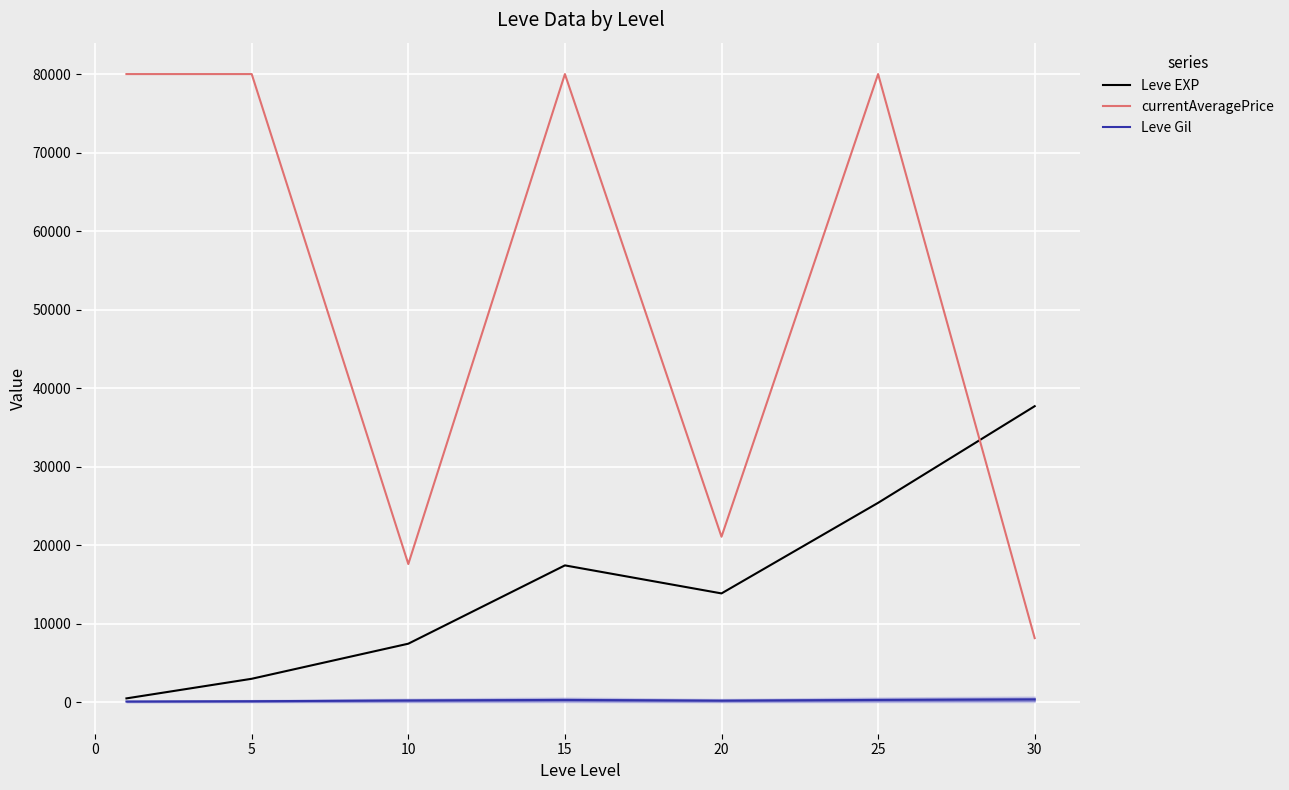

What is the difference between the maximum and minimum values in the Leve EXP series?

37204.8